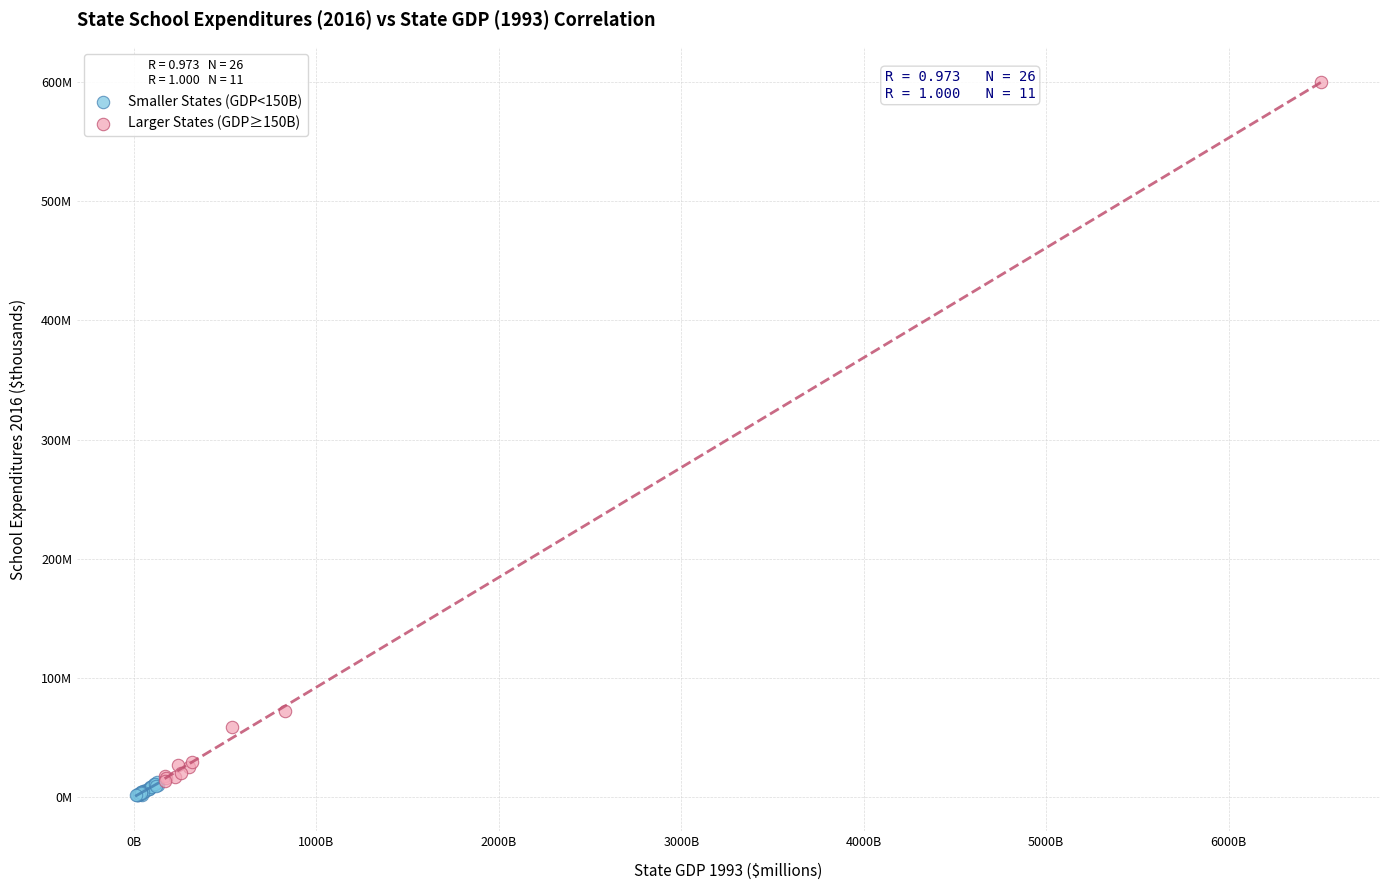

What are all the series names shown in the legend?

Smaller States (GDP<150B), Larger States (GDP≥150B)